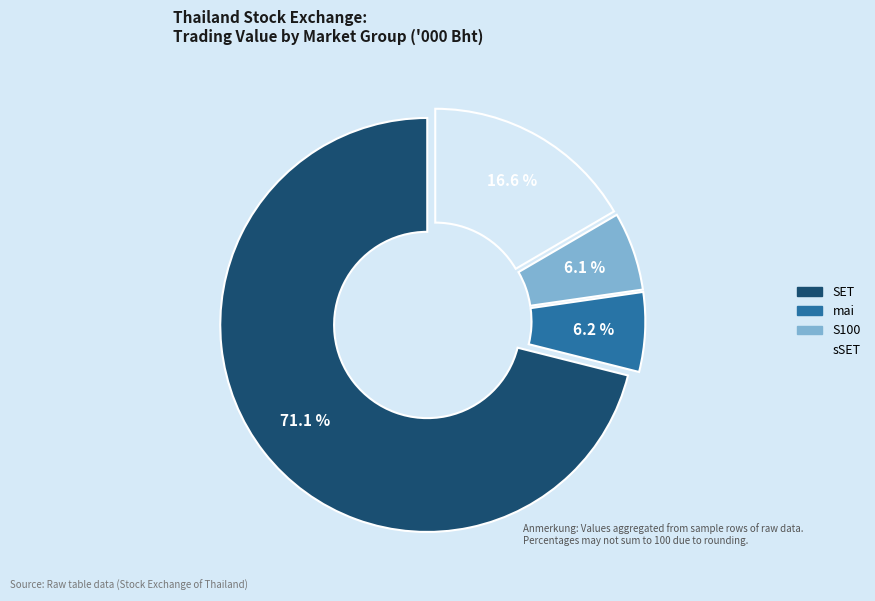

Is there any slice that represents more than half of the pie?

Yes